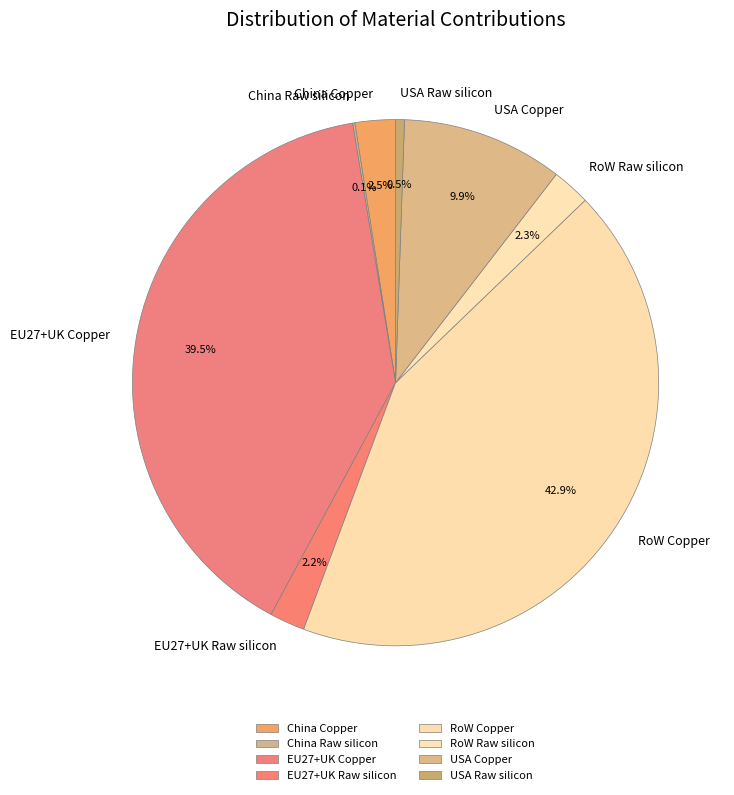

To the nearest percent, what is the combined percentage of EU27+UK Copper and RoW Copper?

82%